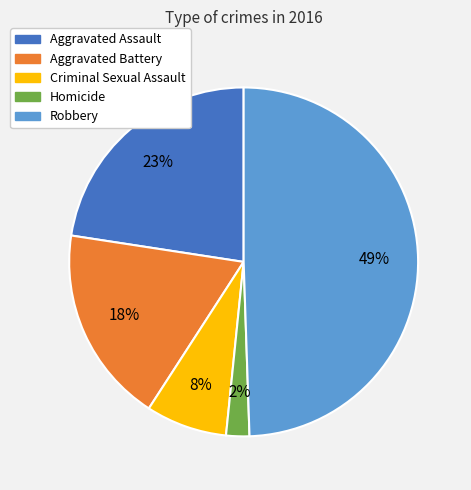

What percentage is the Aggravated Assault slice, to the nearest percent?

23%